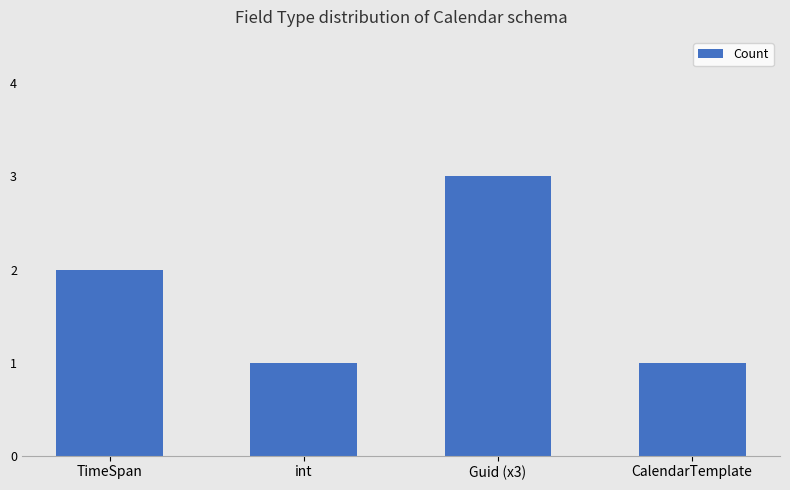

Read the value at CalendarTemplate.

1